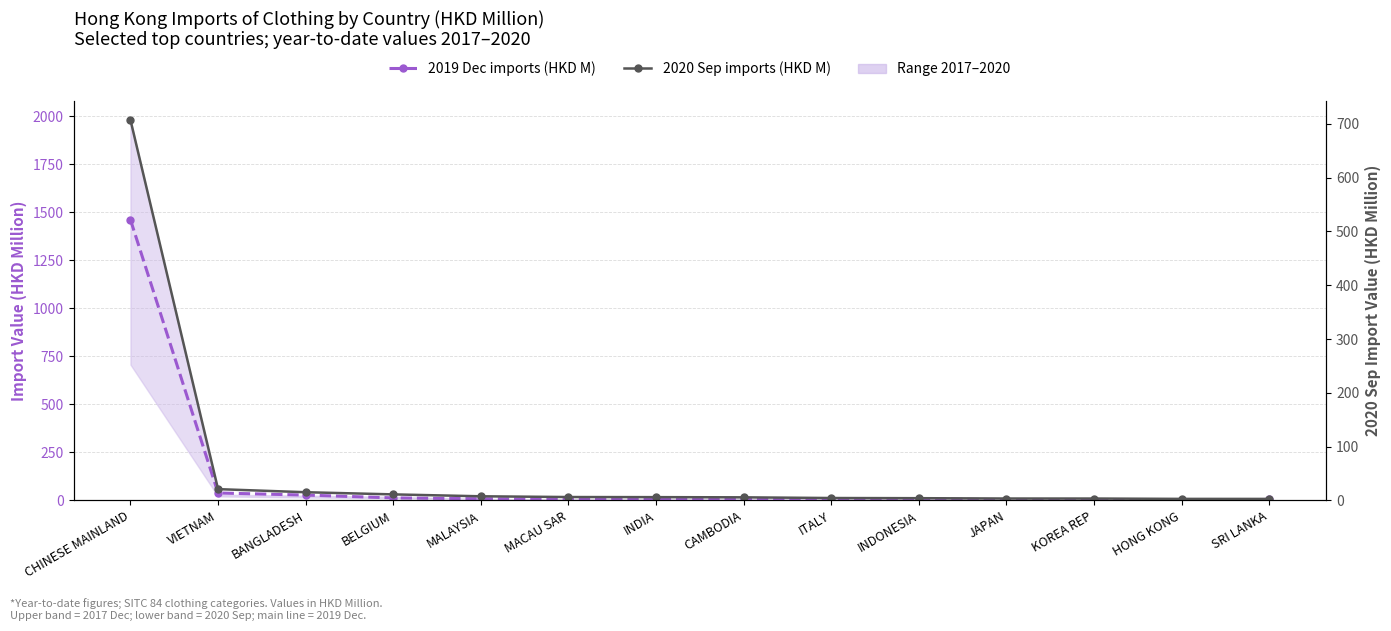

True or false: 2020 Sep imports (HKD M) has more than 2 points higher than both neighbors.

False